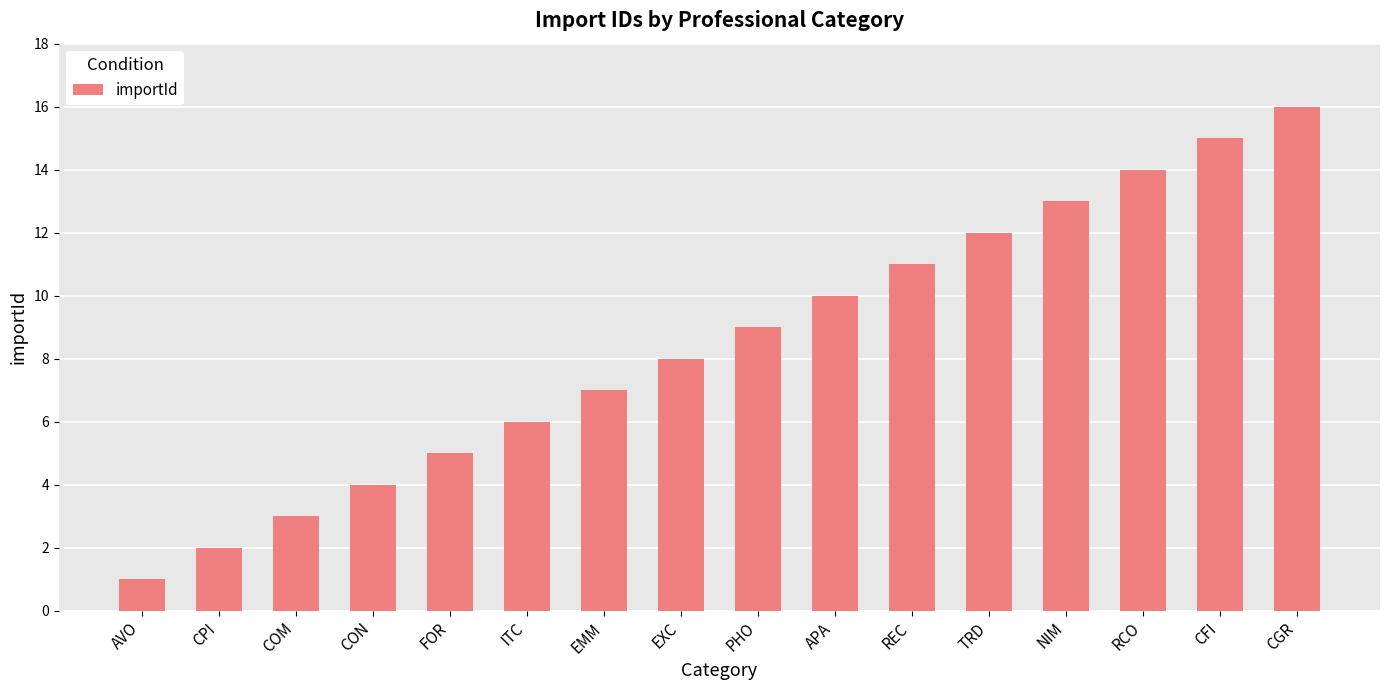

What is the difference between the maximum and second lowest values?

14